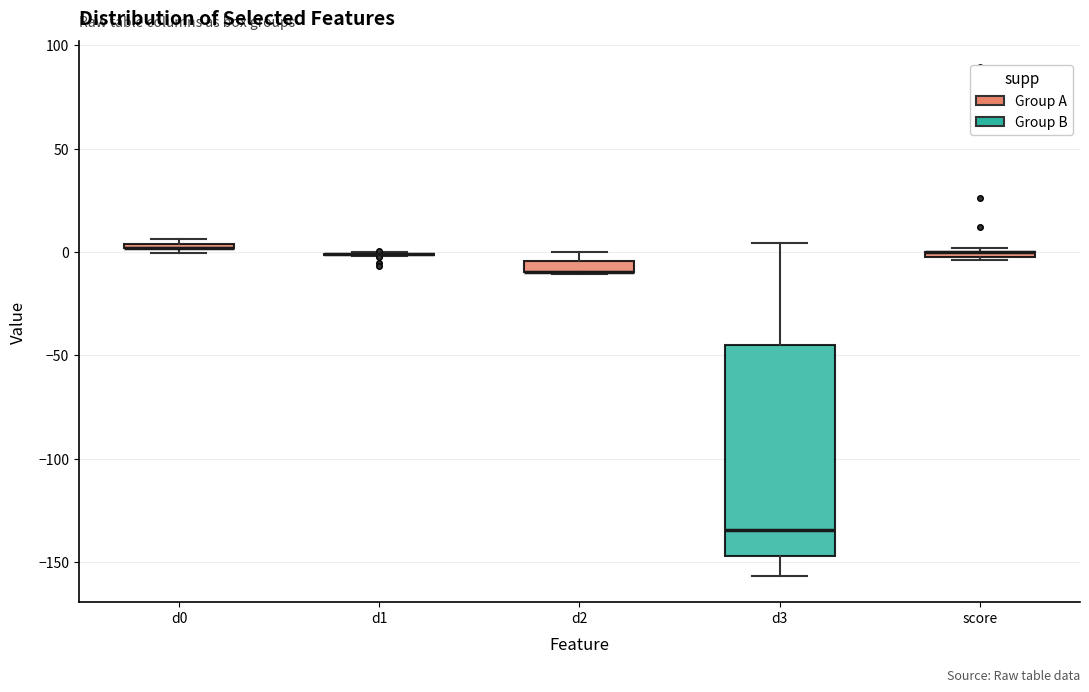

Where is the upper edge of the box for score on the y-axis? The values are not printed on the chart, so give them approximately, as read against the axis.

0